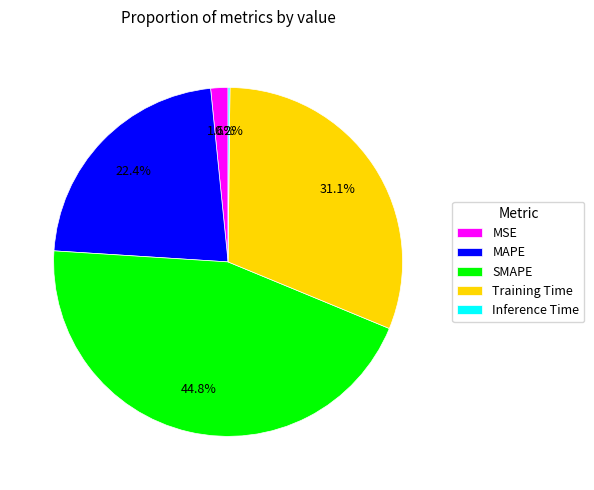

What is the largest slice in the pie chart?

SMAPE